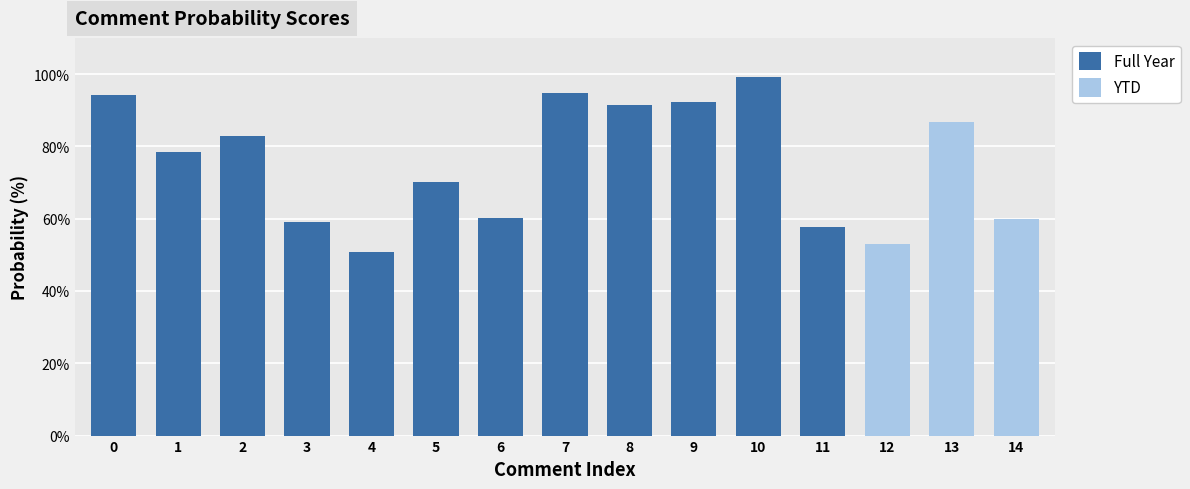

Read the value at 5.

70.2